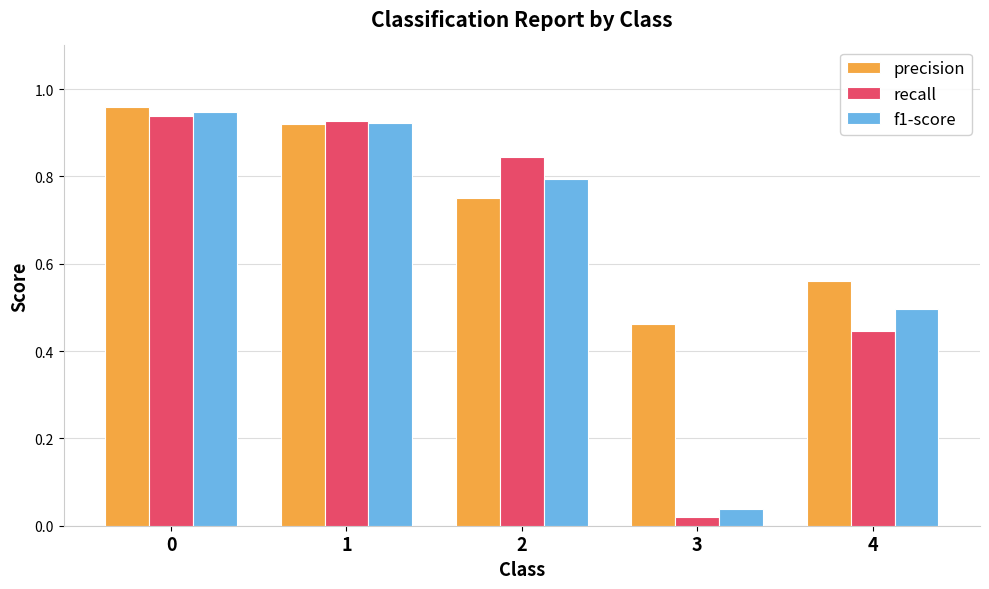

Which series has the largest range (max minus min)?

recall